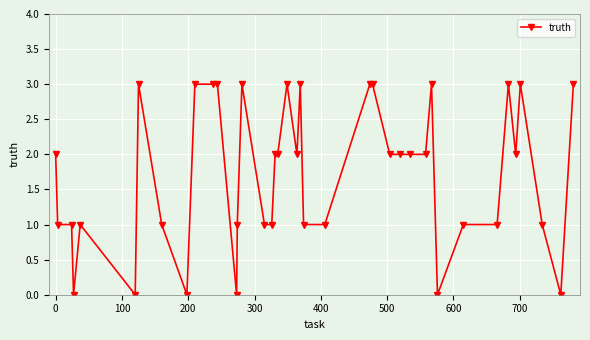

What is the greatest value displayed?

3